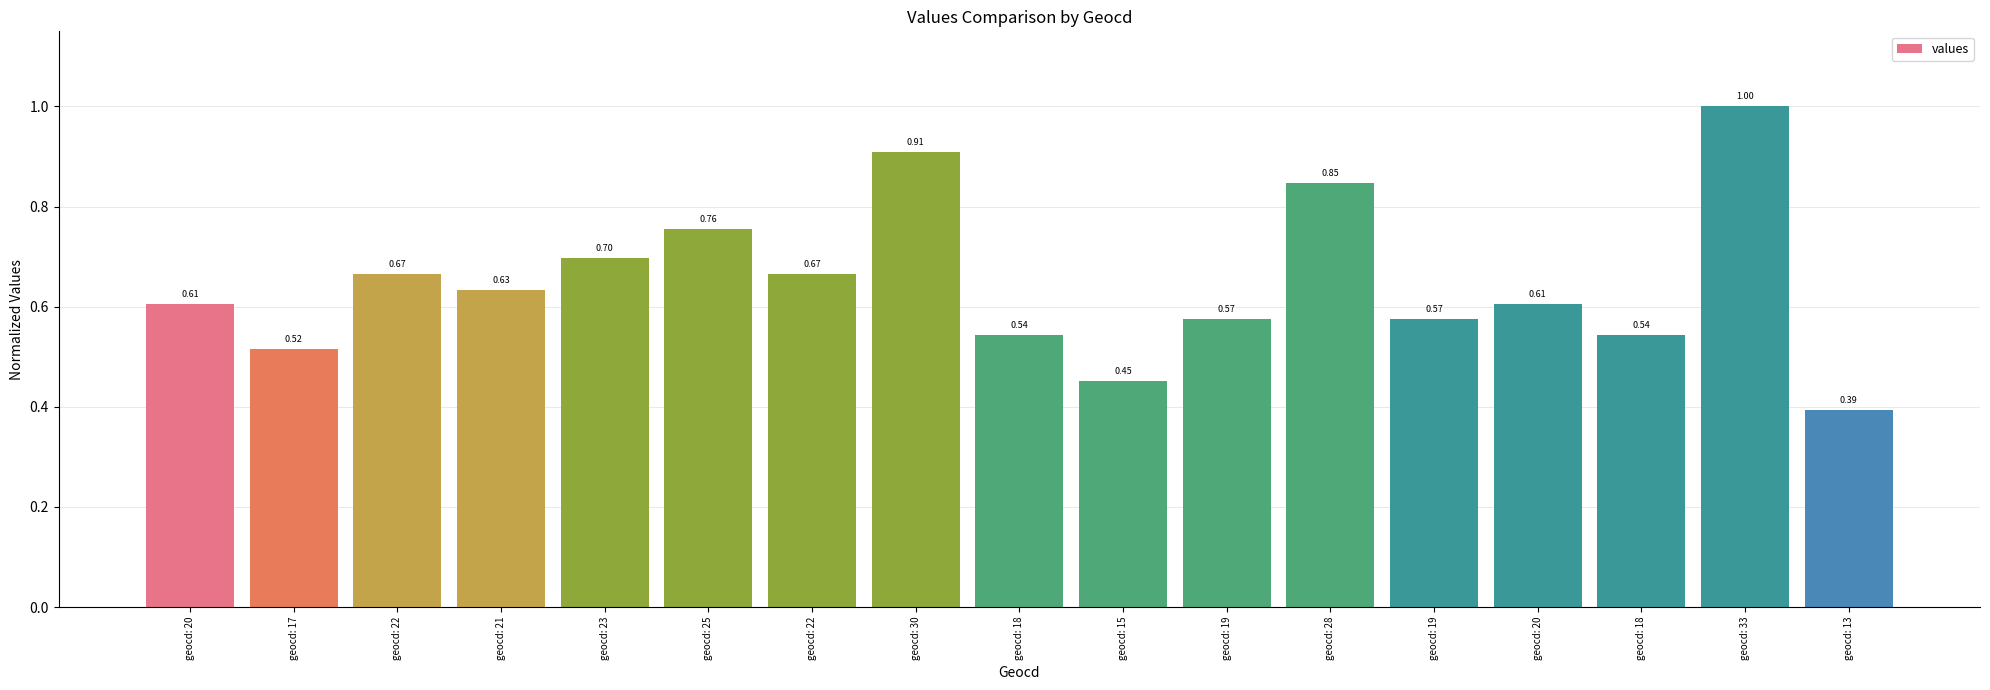

Is it true that the value at geocd: 19 is 0.6?

True